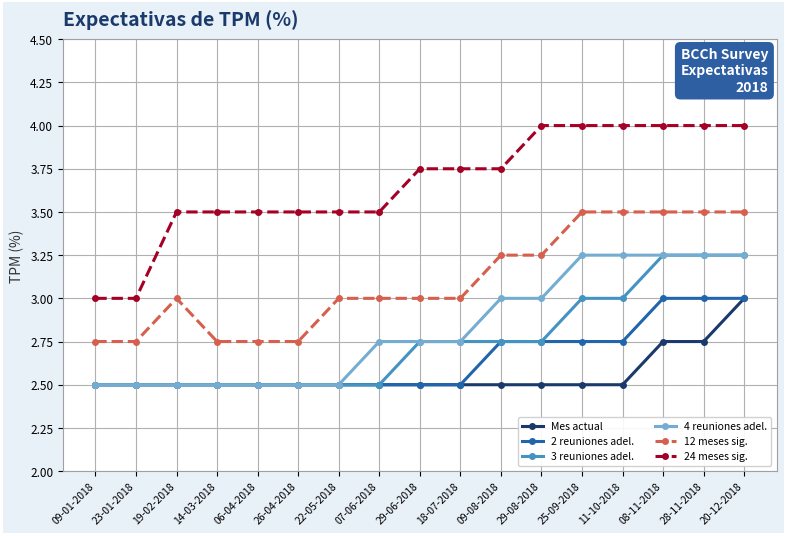

What is the approximate value of 3 reuniones adel. at 19-02-2018?

2.5